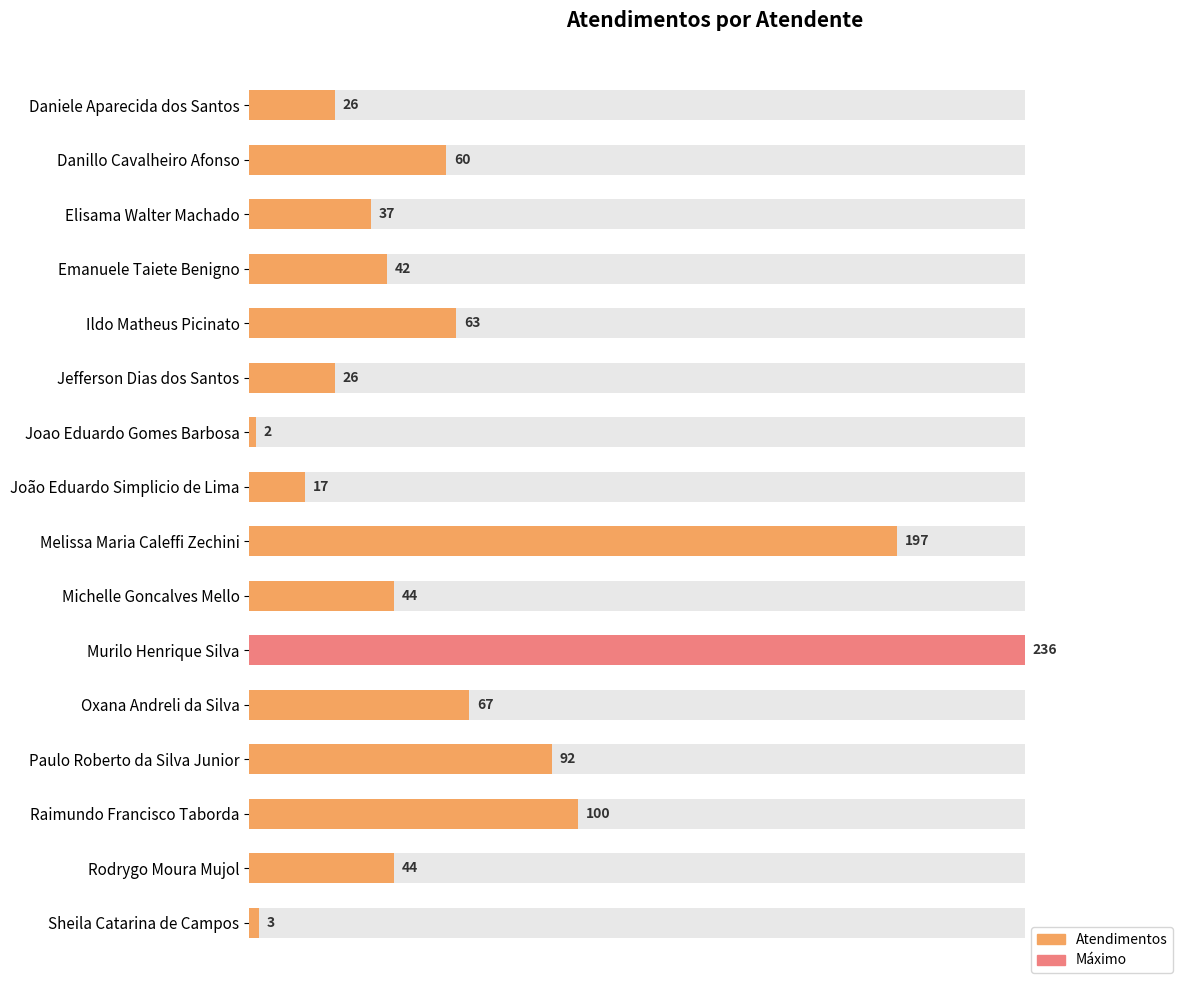

What is the ratio of the value at Murilo Henrique Silva to the value at Oxana Andreli da Silva?

3.5